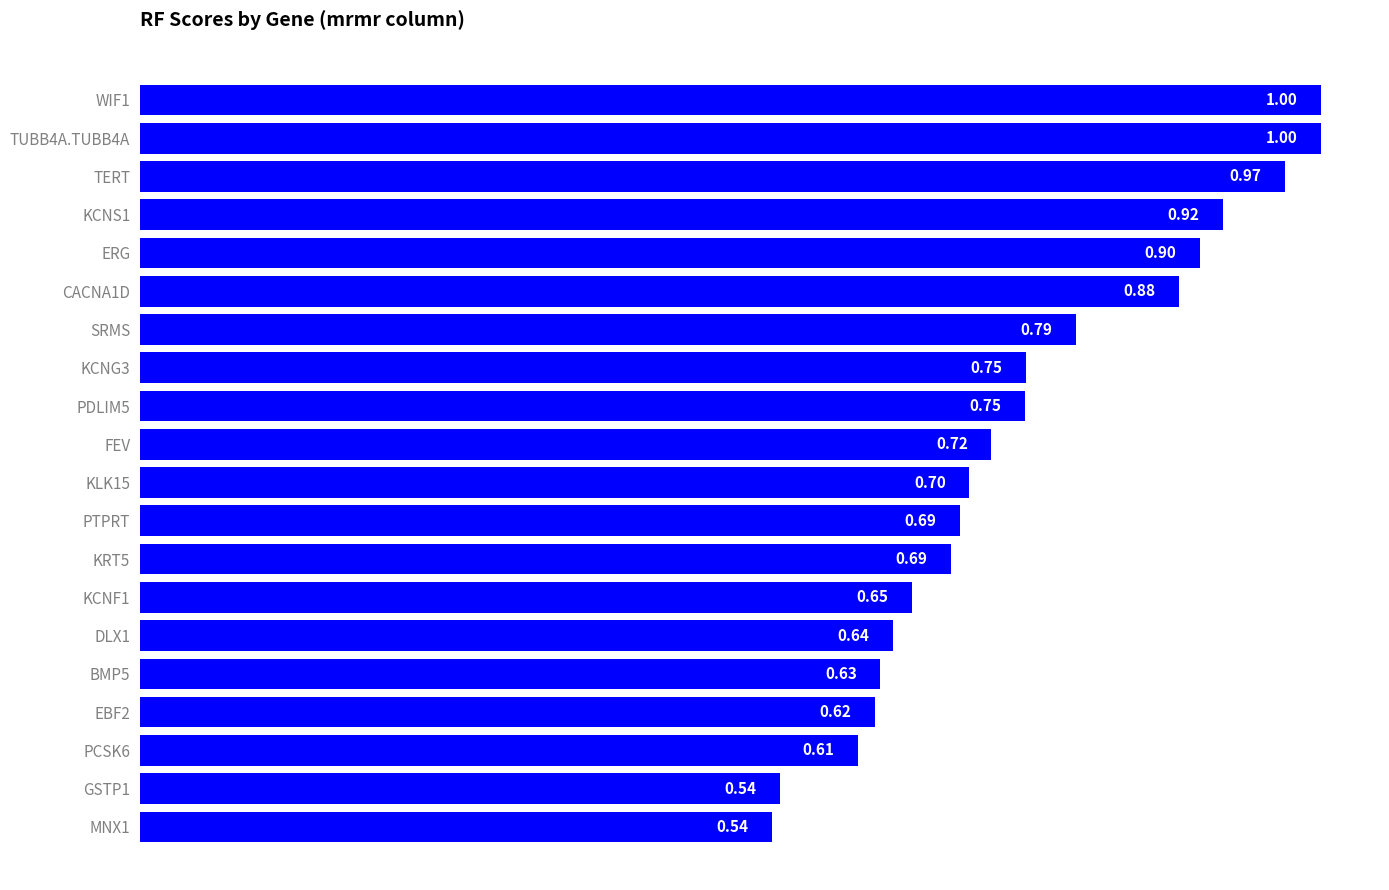

What is the greatest value displayed?

1.0